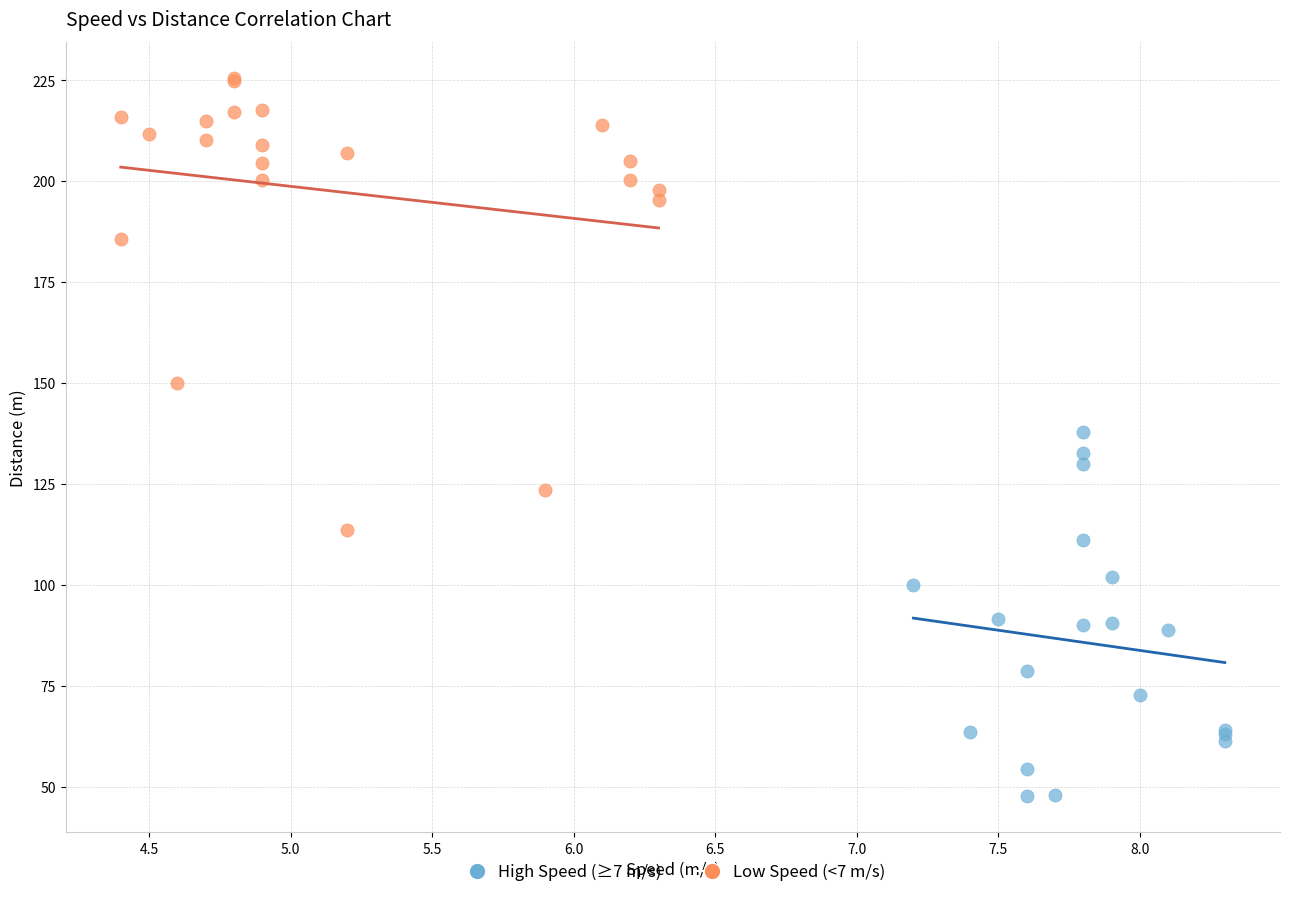

Which series contains the lowest Y value?

High Speed (≥7 m/s)